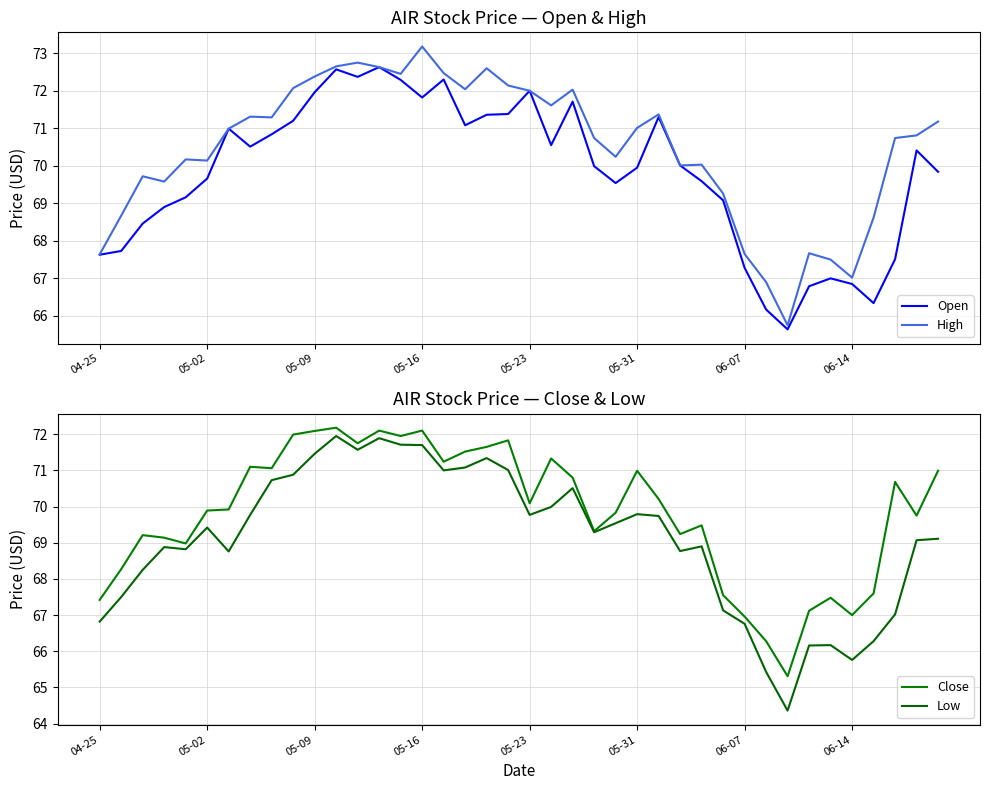

At which label does High reach its peak?

05-16